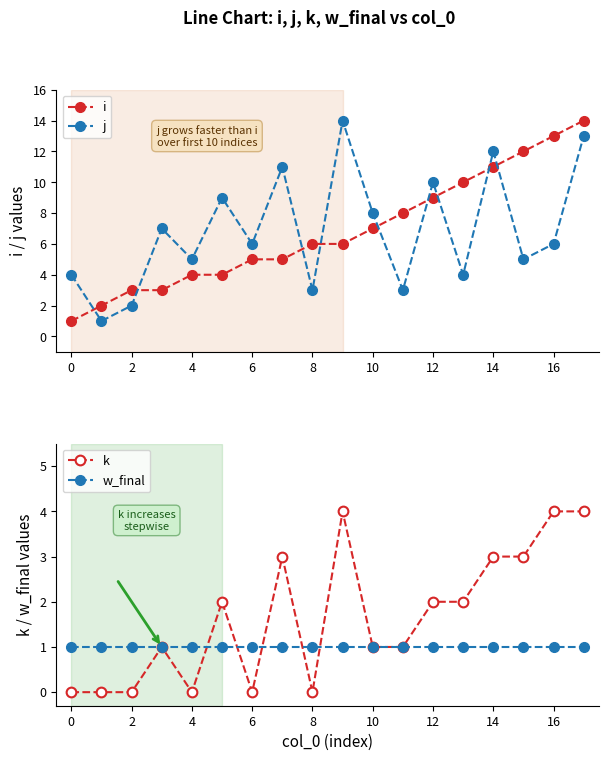

At how many categories does at least one series exceed 1?

18